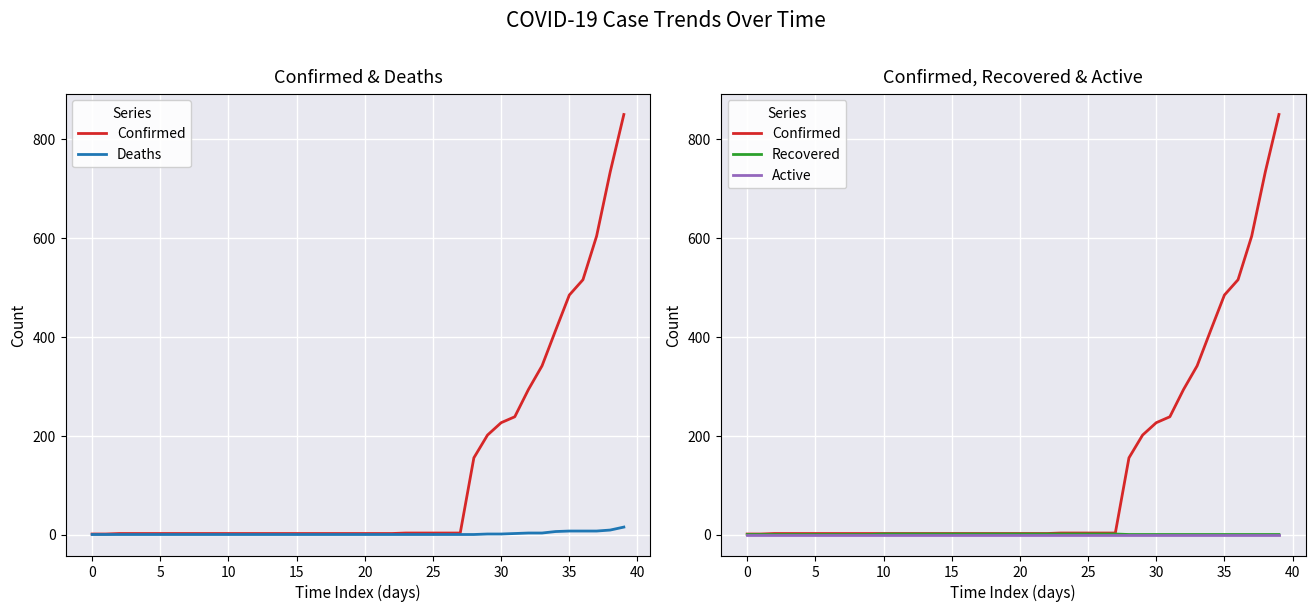

True or false: Deaths and Recovered cross at least once.

False